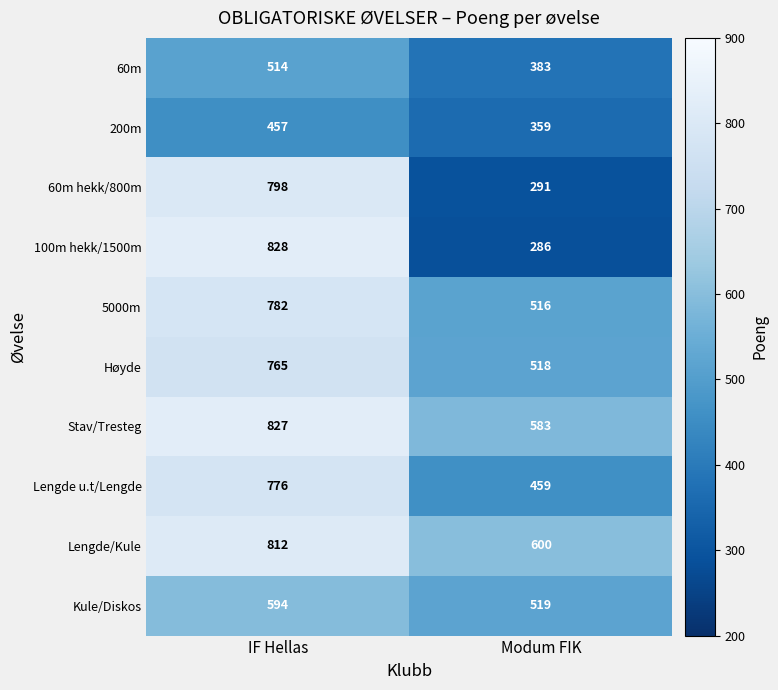

What value does the Stav/Tresteg series have at Modum FIK, to the nearest 10?

580